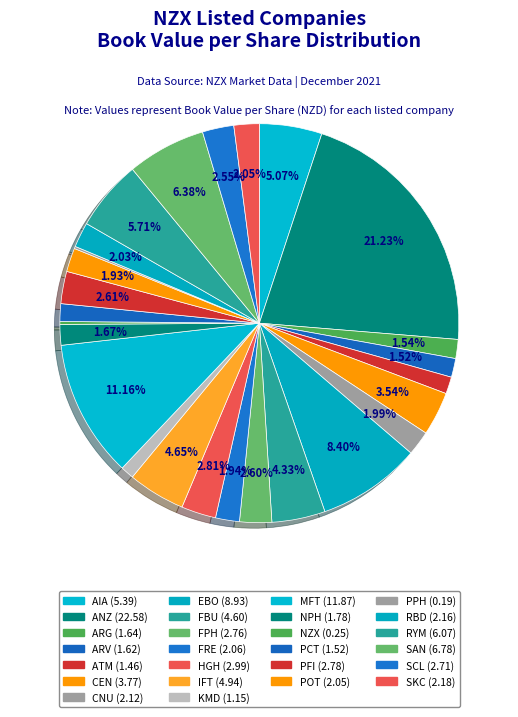

How many slices are in this pie chart?

26